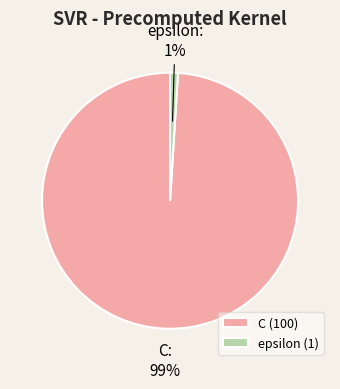

What is the smallest slice in the pie chart?

epsilon